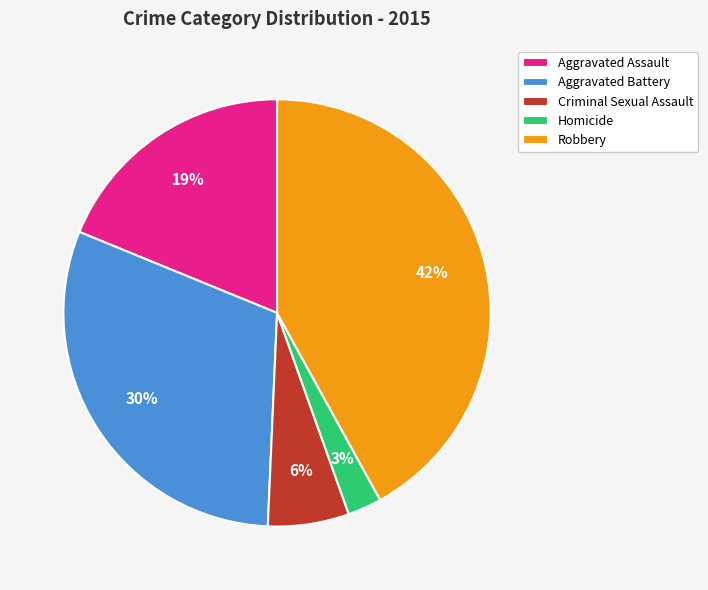

What is the ratio of the value at Robbery to the value at Aggravated Battery?

1.4